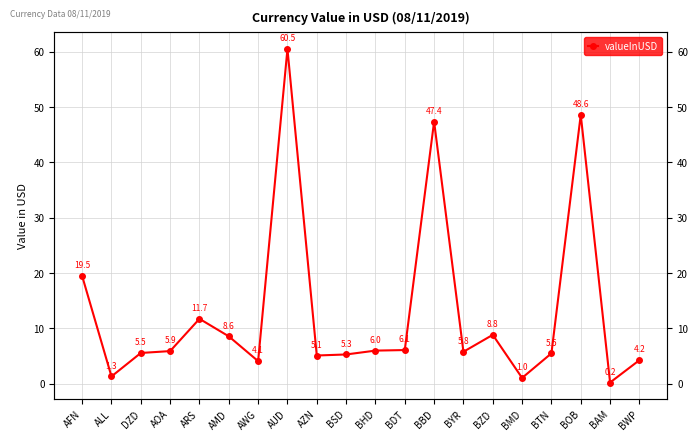

Which category has the highest value across all series?

AUD